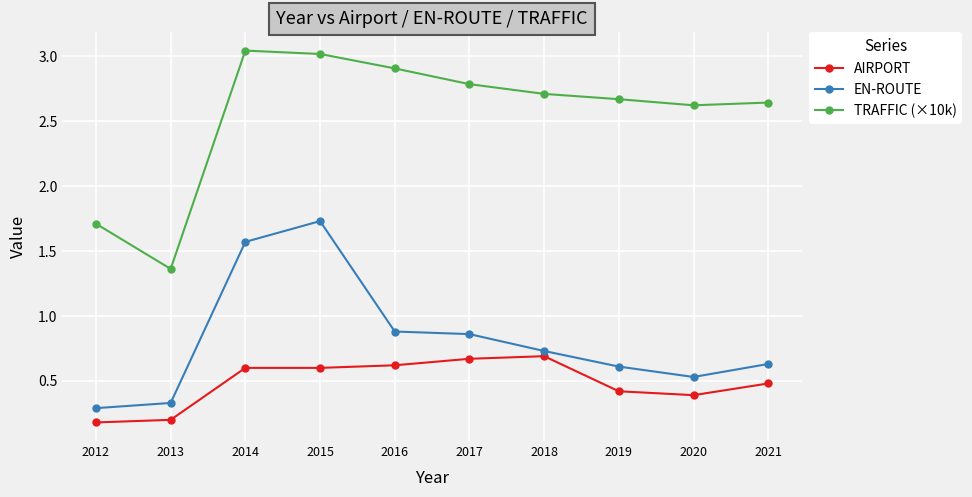

True or false: TRAFFIC (×10k) and AIRPORT cross at least once.

False